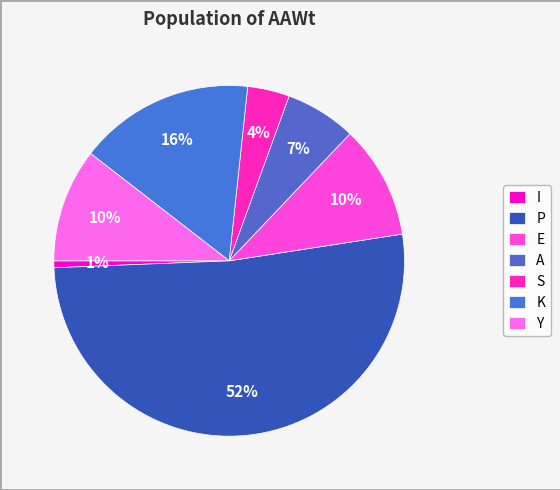

Is it true that S is 18% of the pie?

False